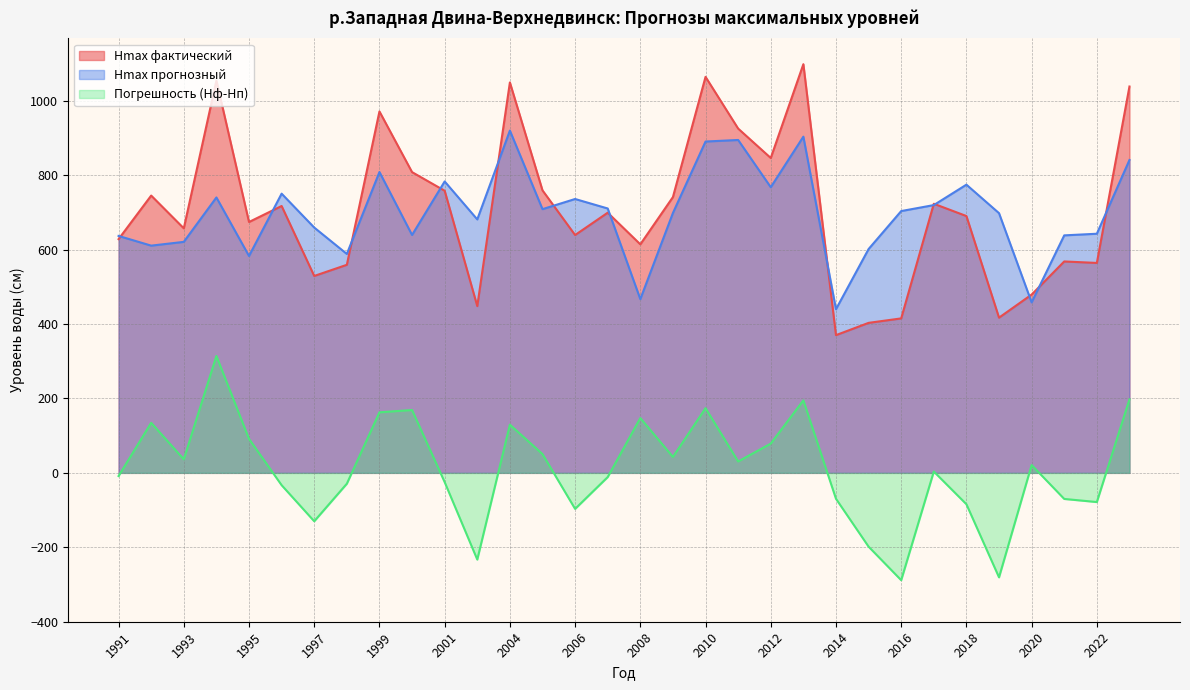

True or false: Hmax прогнозный and Hmax фактический cross at least once.

True